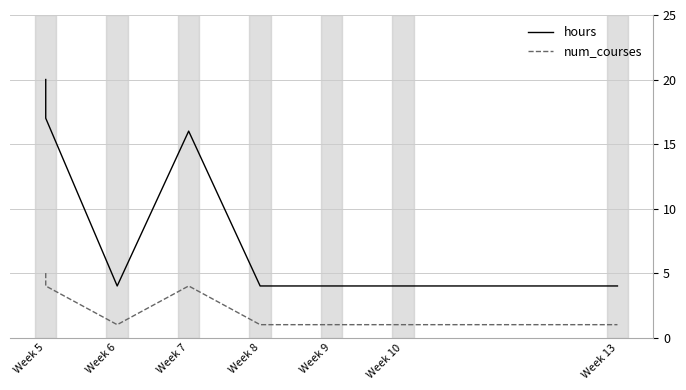

The value of num_courses at Week 10 is 1. True or false?

True